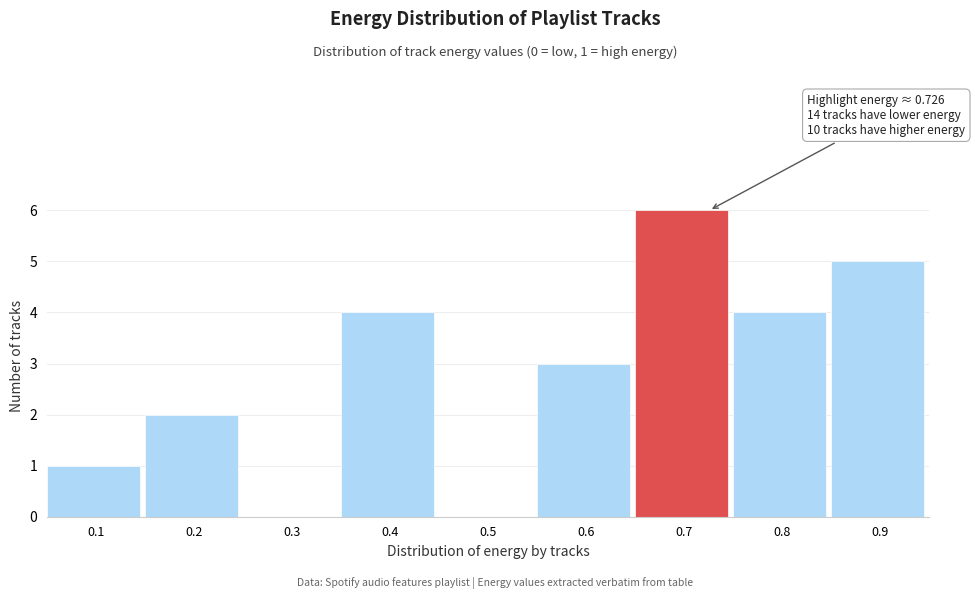

Reading left to right, list all the values displayed in this chart.

0.1=1	0.2=2	0.3=0	0.4=4	0.5=0	0.6=3	0.7=6	0.8=4	0.9=5